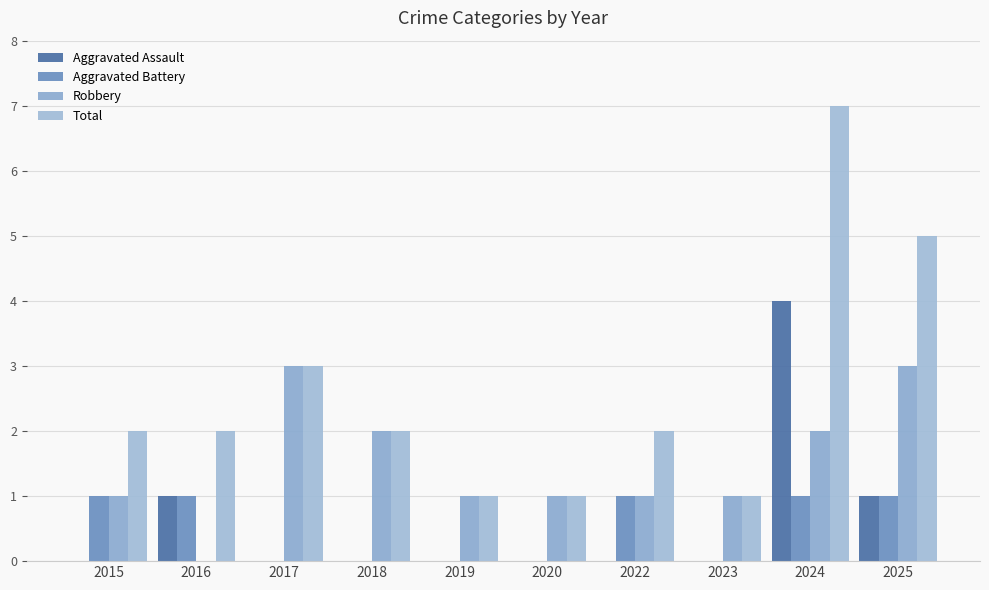

Which series has the largest range (max minus min)?

Total